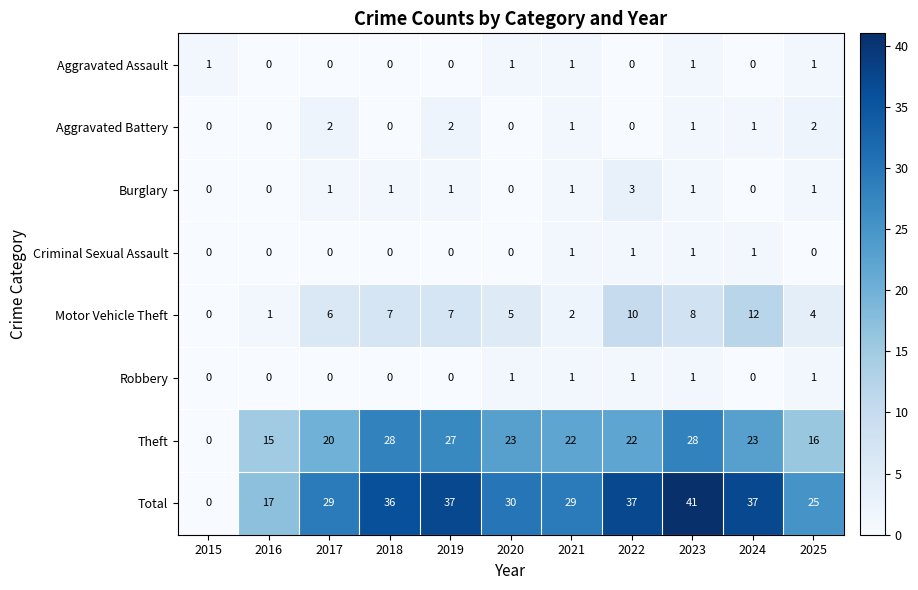

What is the sum of the Theft values at 2017 and 2015?

20